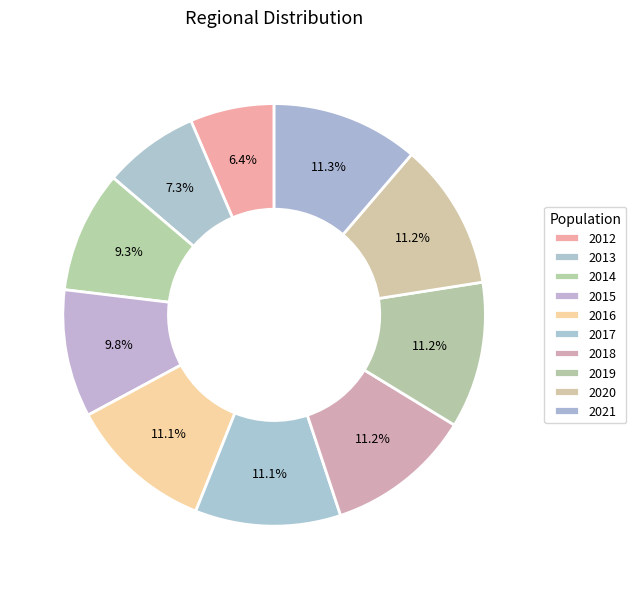

To the nearest percent, what is the combined percentage of 2014 and 2017?

20%